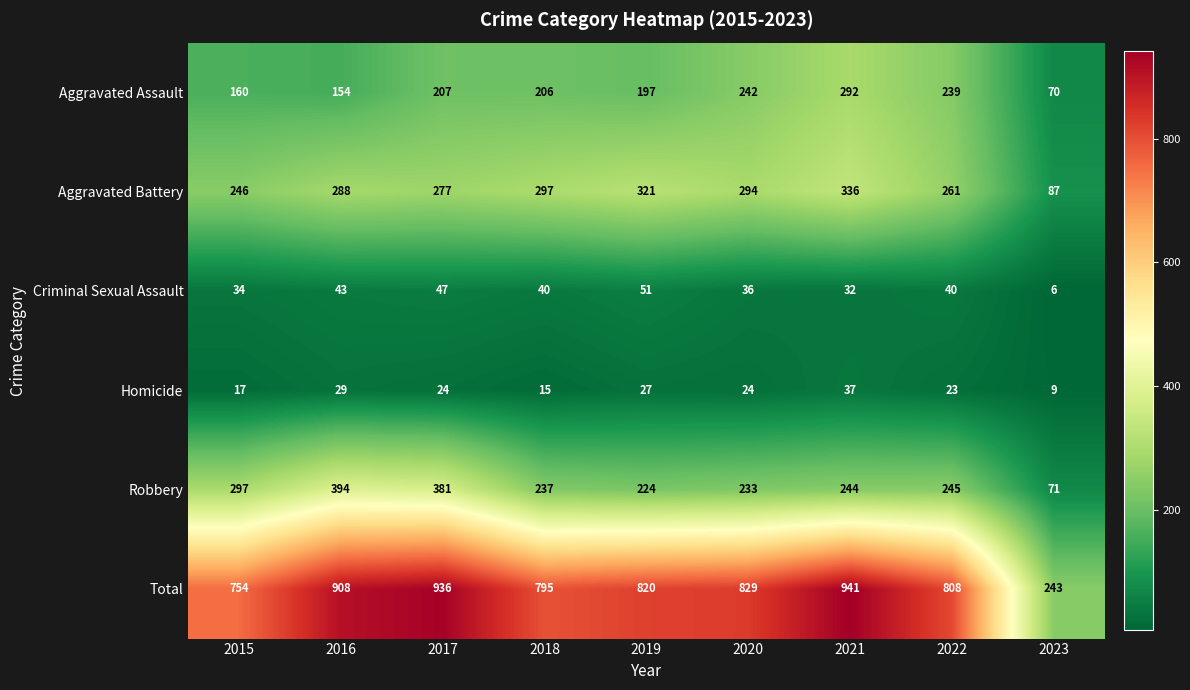

What is the sum of all Robbery values?

2326